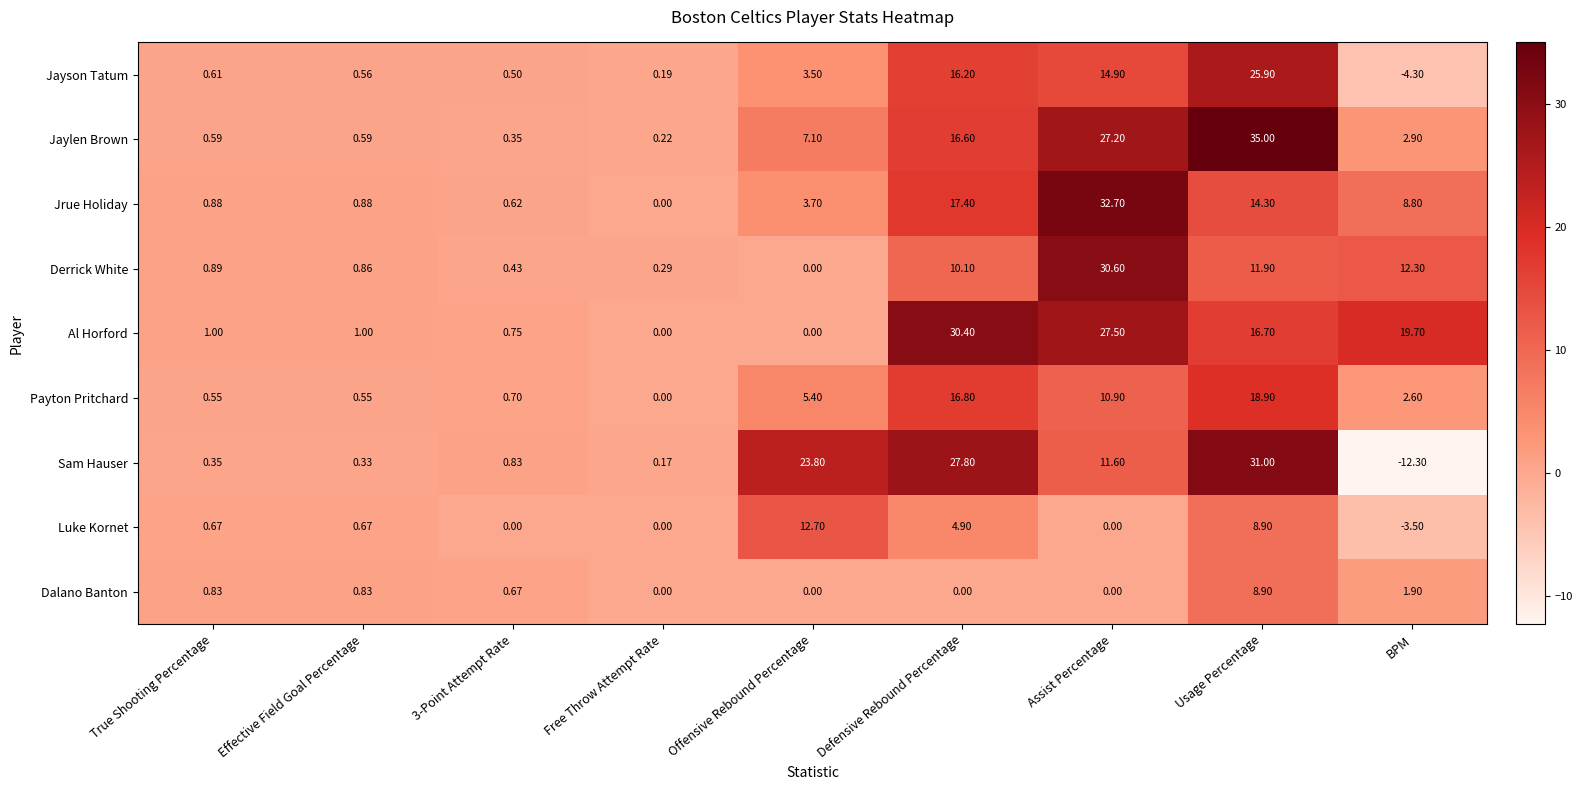

How many distinct data groups are displayed?

9